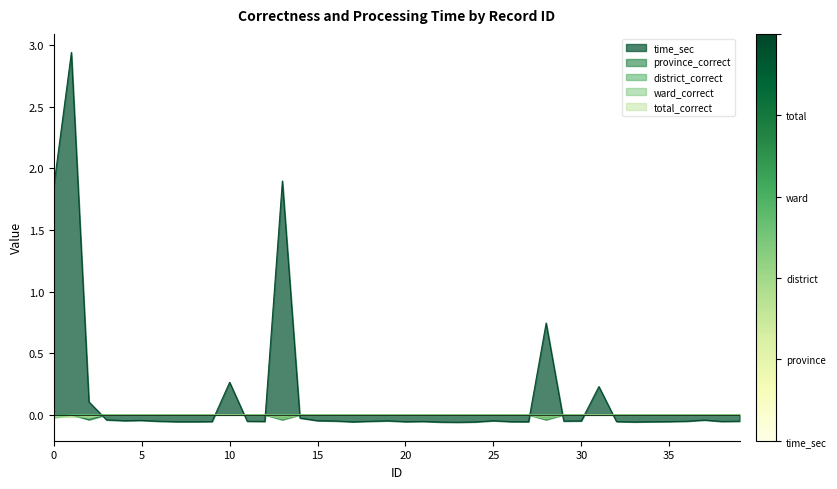

At how many categories does at least one series exceed 1?

3